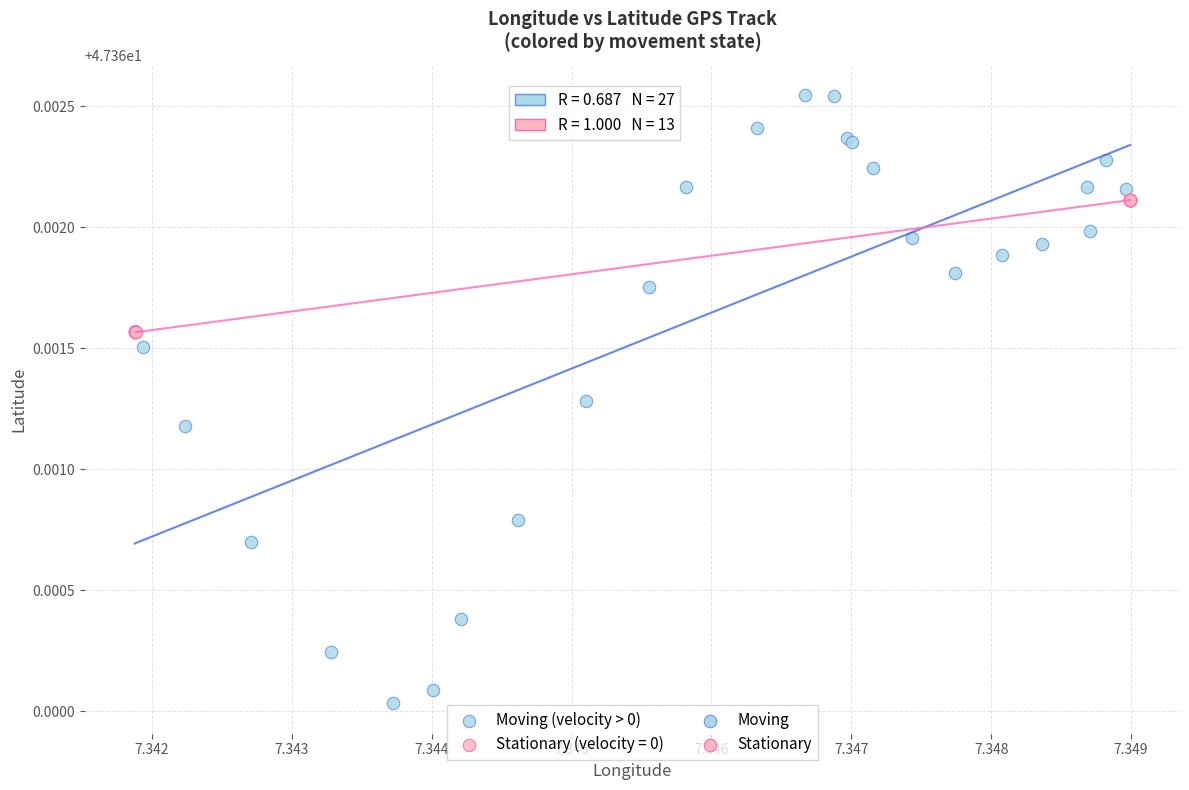

Which series reaches the maximum Y coordinate?

Moving (velocity > 0)